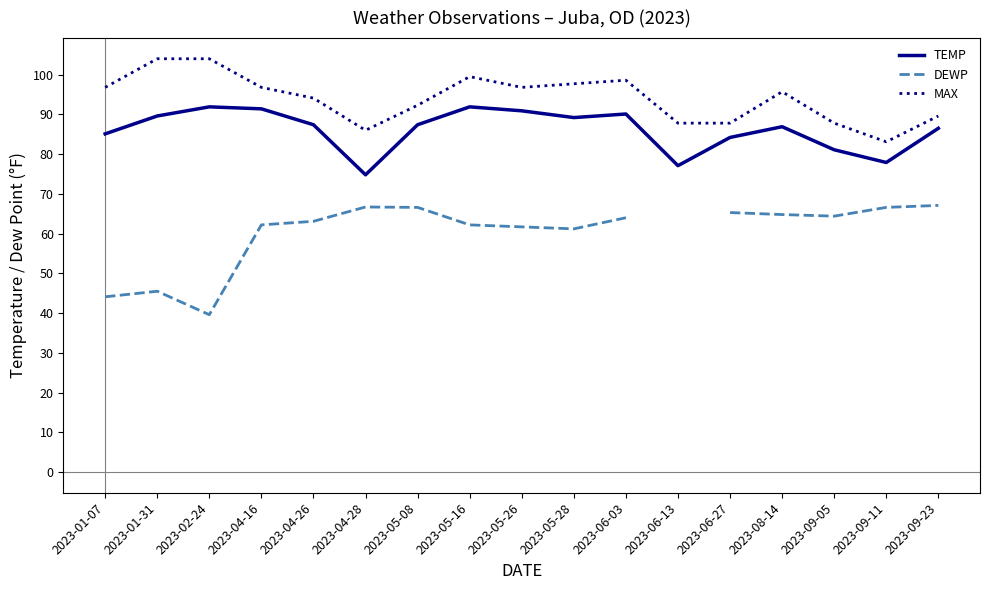

What is the spread (max minus min) of values at 2023-01-07?

52.7